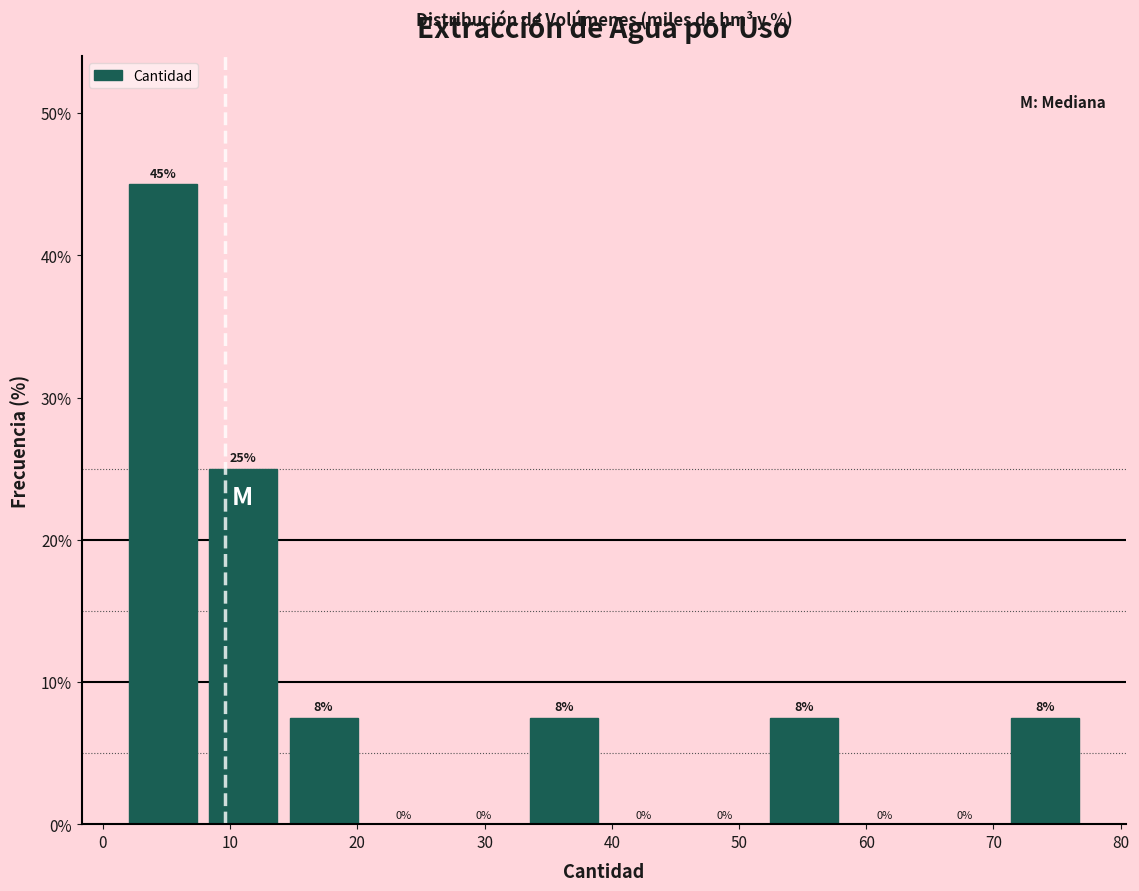

Which range on the x-axis has the tallest bar?

2 to 8